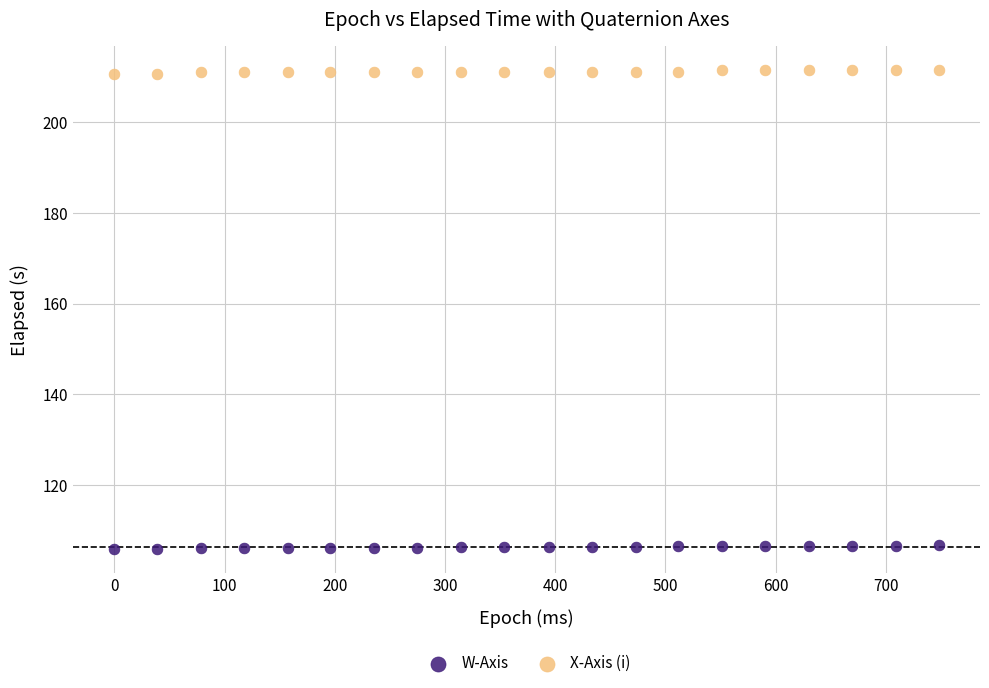

What is the X range (max minus min) for the scatter plot?

748.0